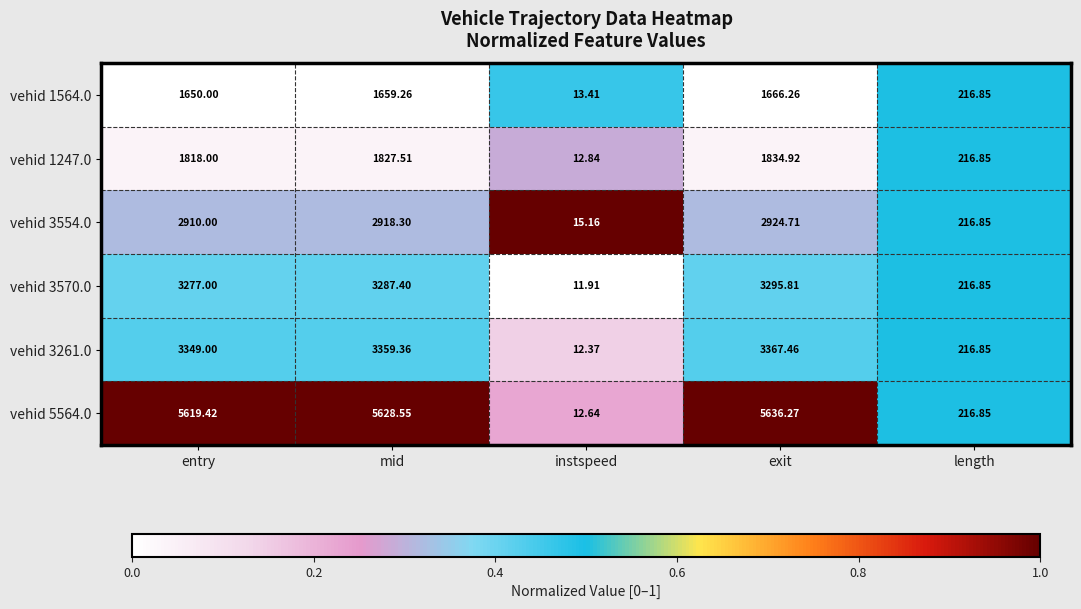

Where is vehid 3570.0 nearest to the value 1653?

length